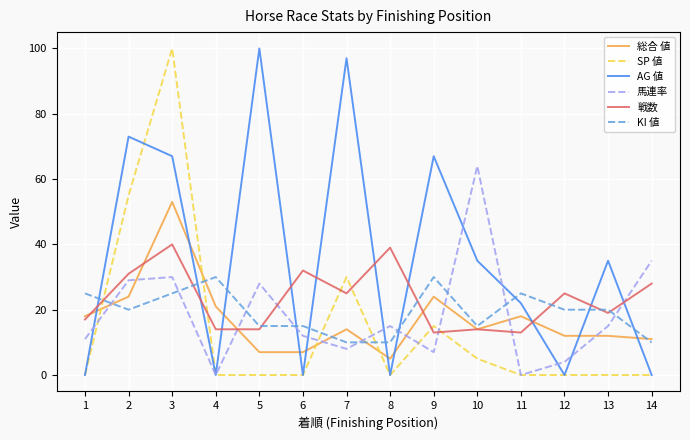

The KI 値 series shows 3 at 8. True or false?

False